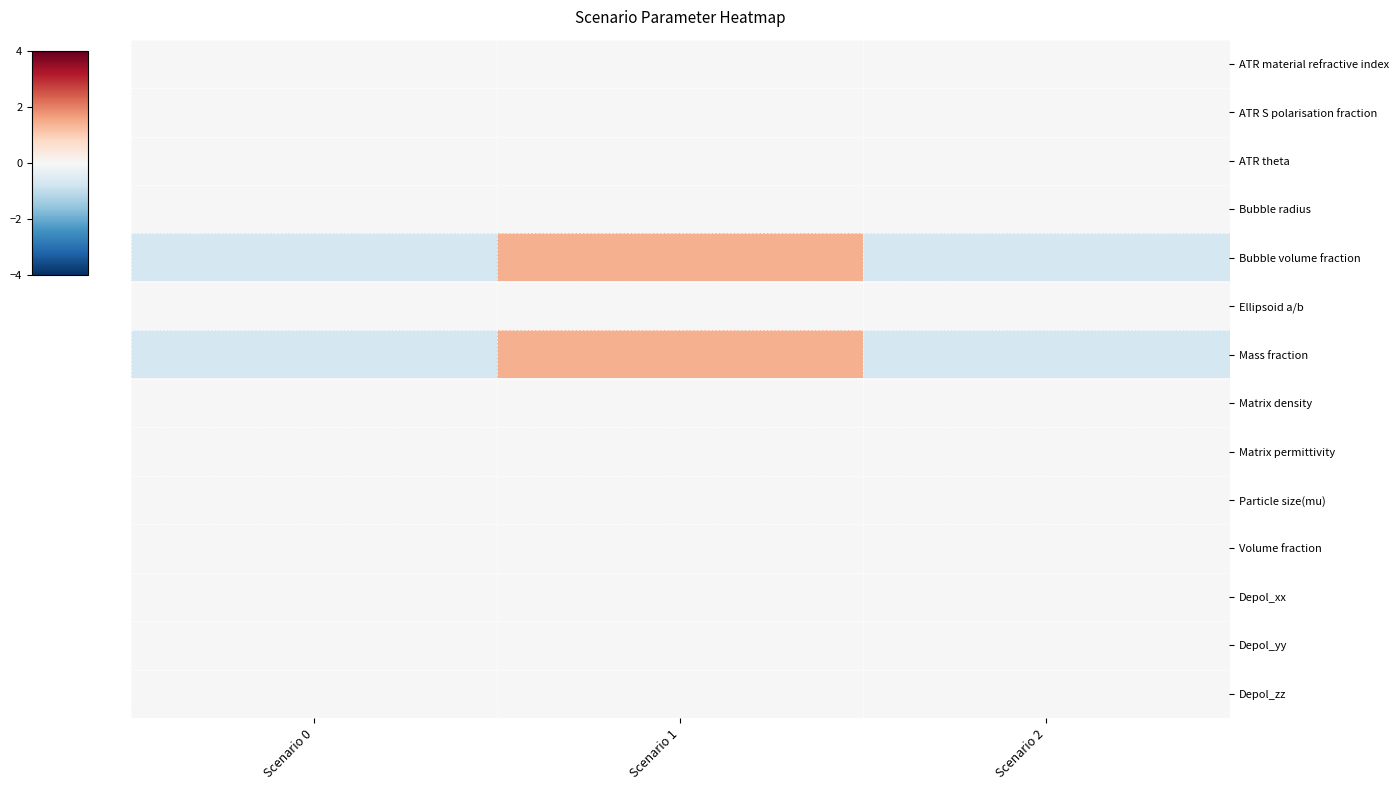

At how many categories does at least one series exceed 0?

1